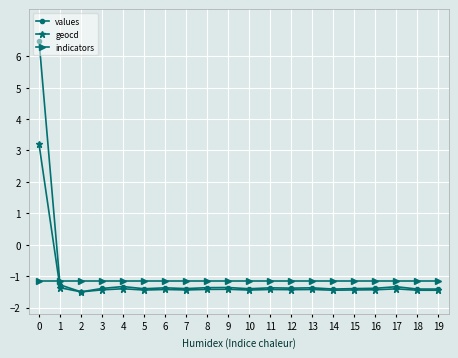

True or false: values has a value of -1.3 at 17.

True